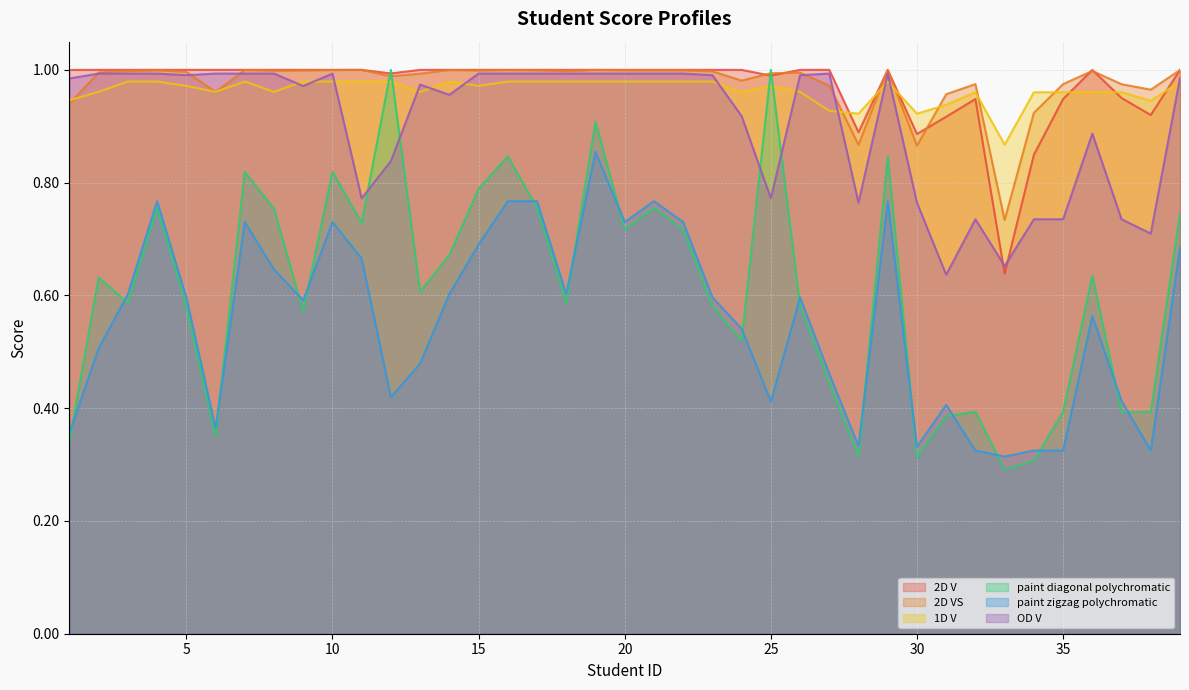

How many lines are shown in the chart?

6